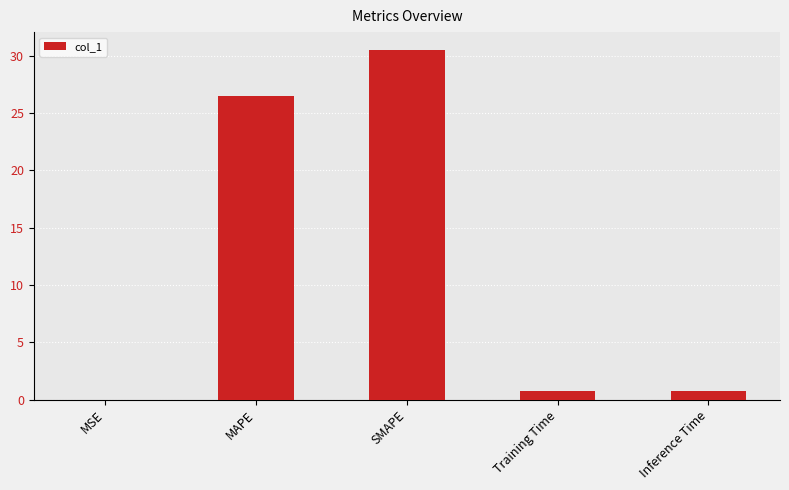

What is the approximate value at MAPE?

26.5